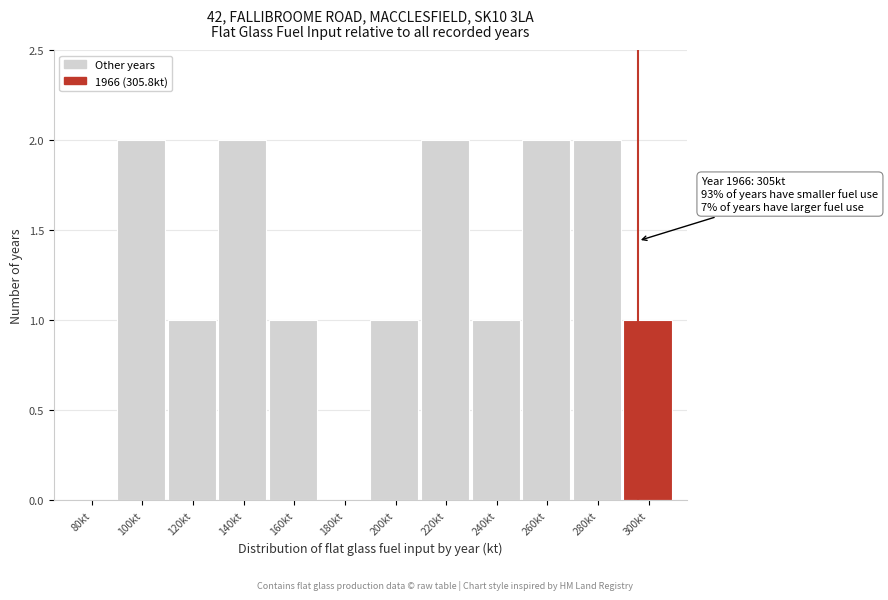

Reading left to right, what are all the values shown in this chart?

80kt=0	100kt=2	120kt=1	140kt=2	160kt=1	180kt=0	200kt=1	220kt=2	240kt=1	260kt=2	280kt=2	300kt=1